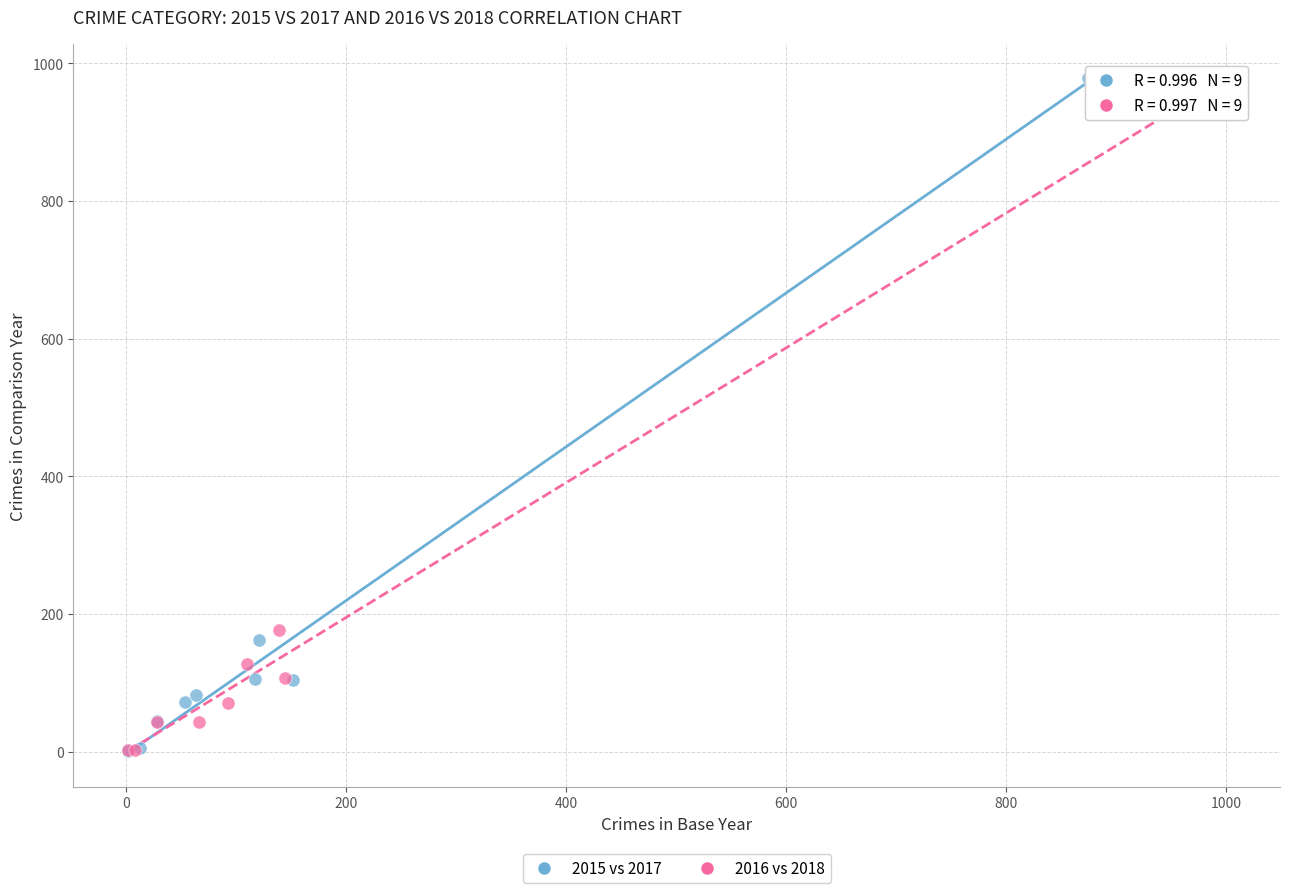

What are all the series names shown in the legend?

2015 vs 2017, 2016 vs 2018